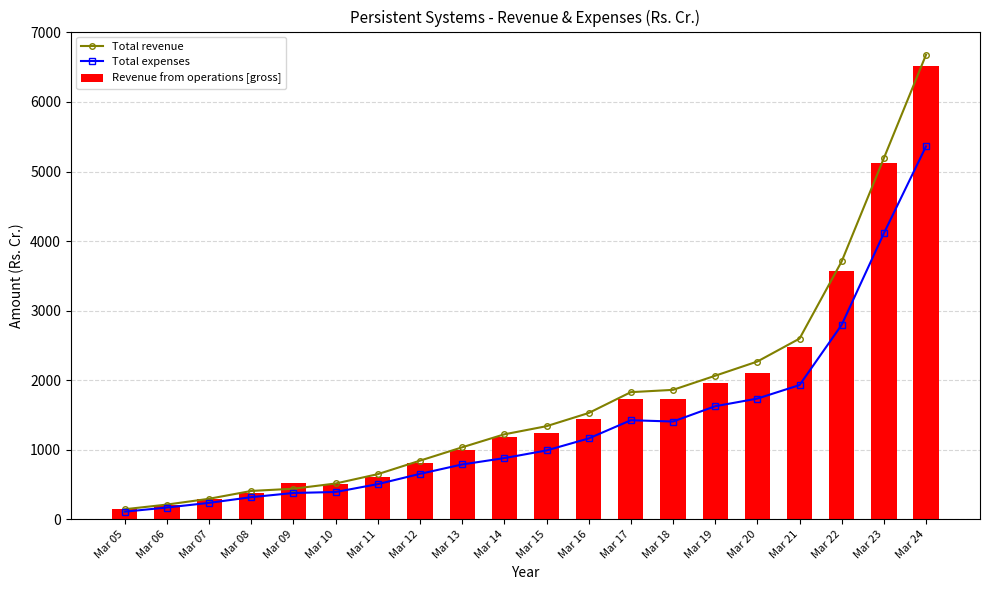

How many data points in Revenue from operations [gross] are above 1242?

10